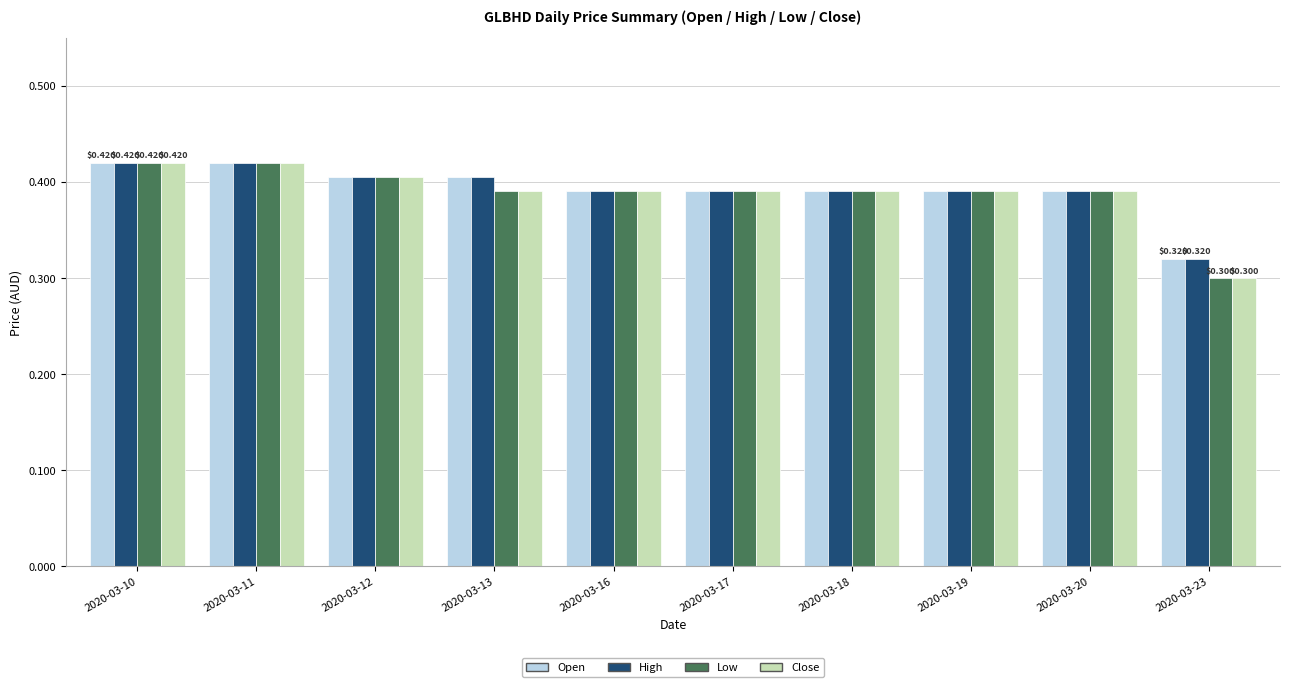

What is the total value across all series at 2020-03-16?

1.6